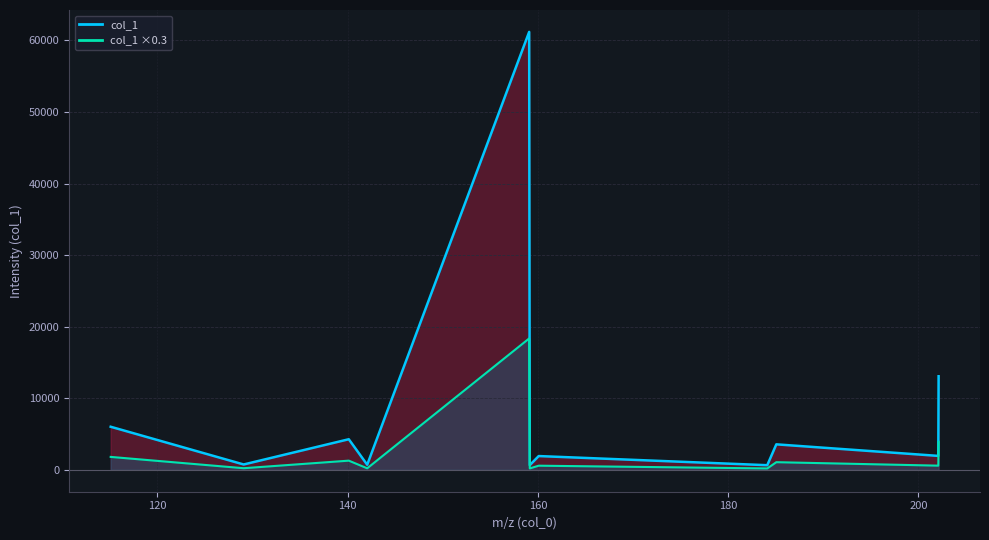

Which label corresponds to the largest value in the chart?

159.07757568359375